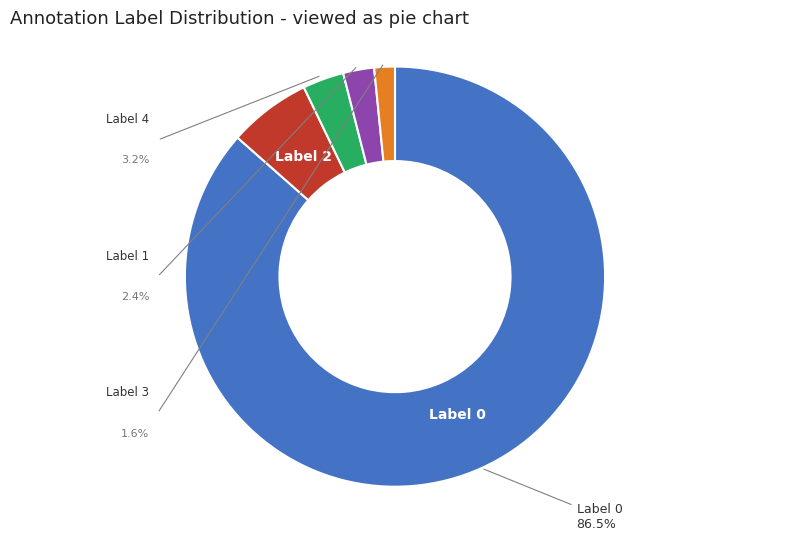

How much of the chart is everything except Label 4?

96.8%